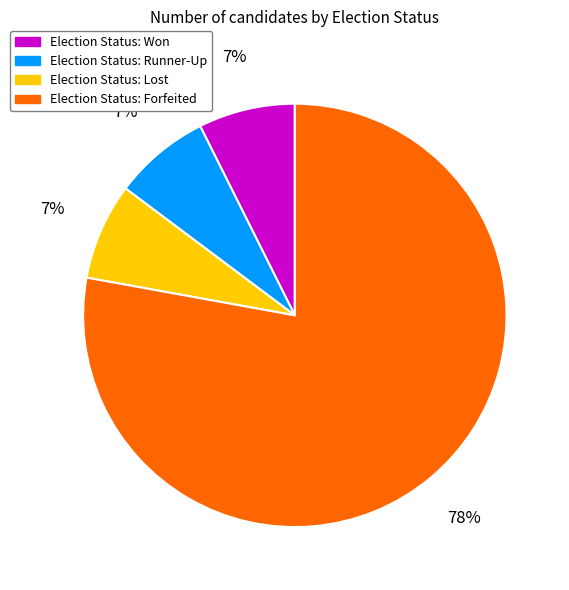

Count the number of slices in the pie.

4